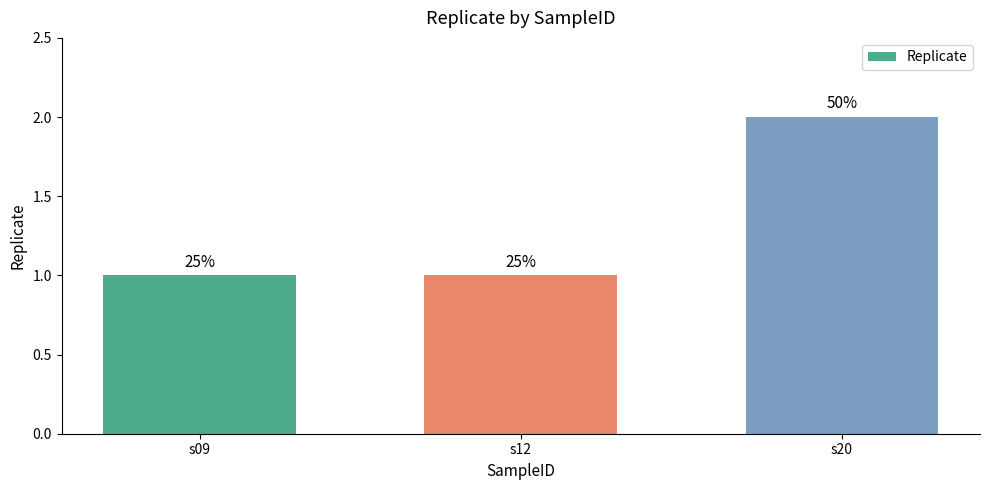

What value does the data have at s12?

1